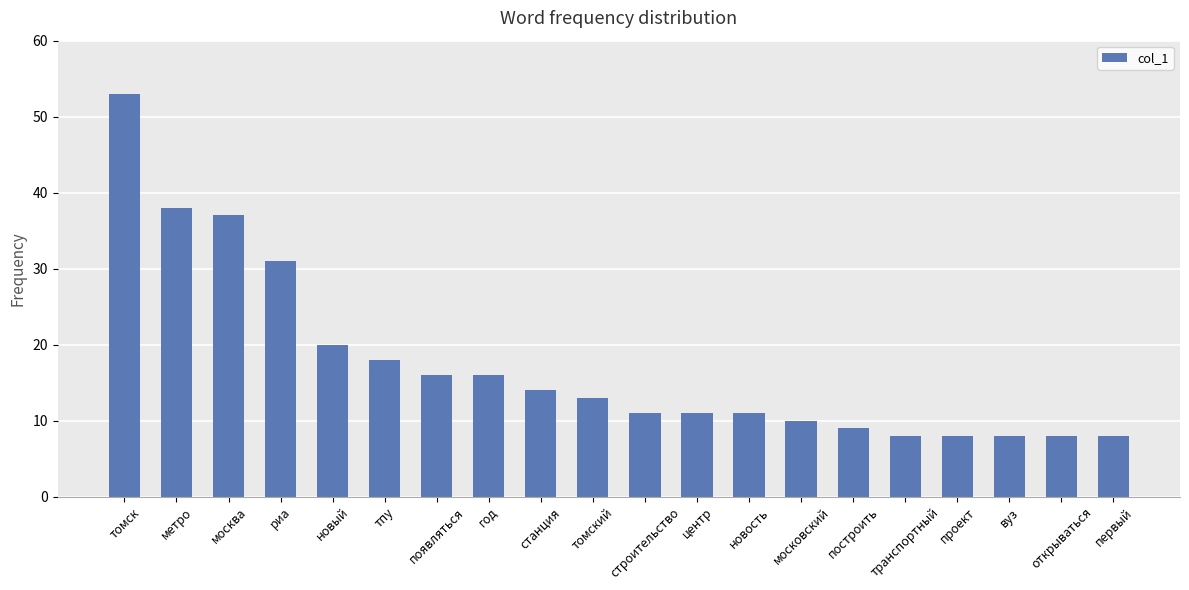

Reading left to right, extract all data points from this chart.

53	38	37	31	20	18	16	16	14	13	11	11	11	10	9	8	8	8	8	8